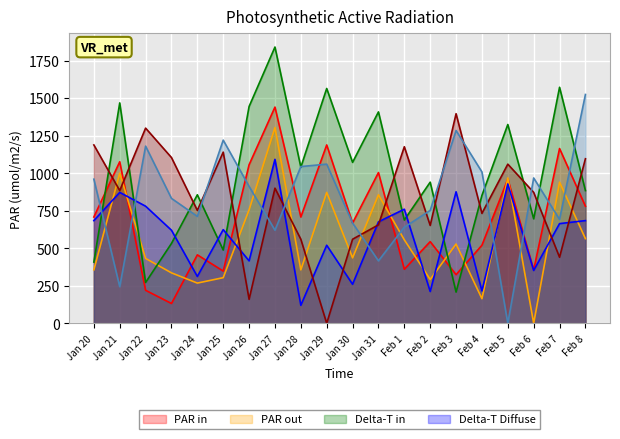

What is the spread (max minus min) of values at Feb 1?

816.0